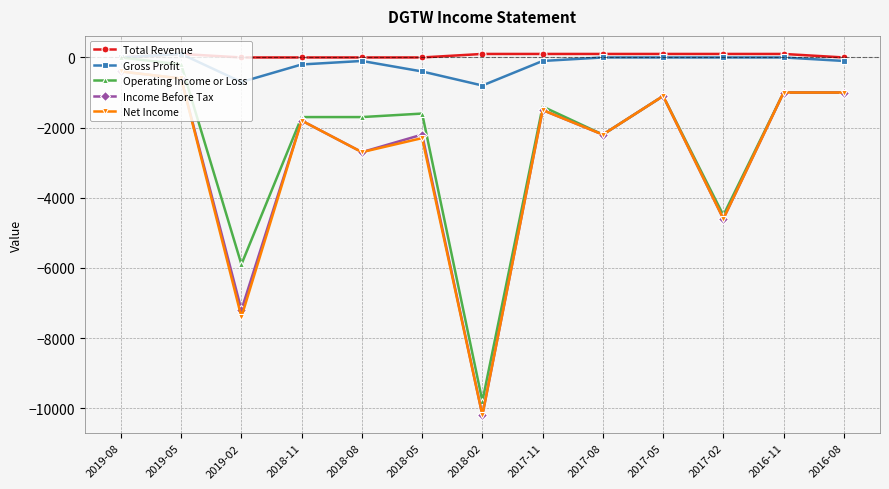

Which series changed the most between 2018-05 and 2017-02?

Operating Income or Loss